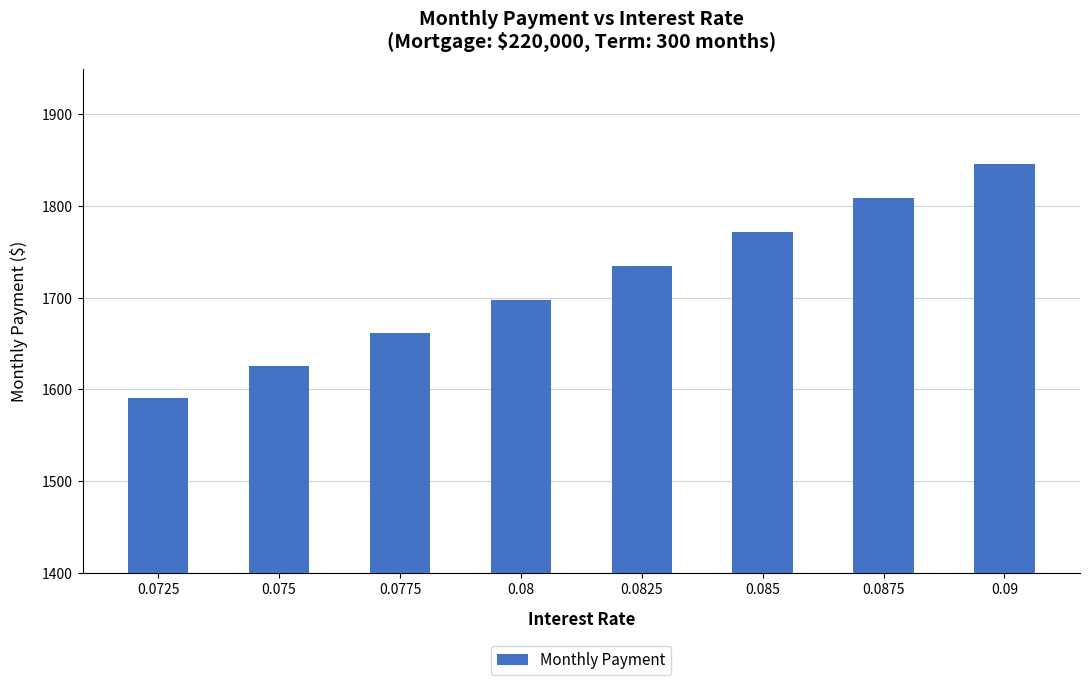

Where does the data first go above 1734?

0.0825